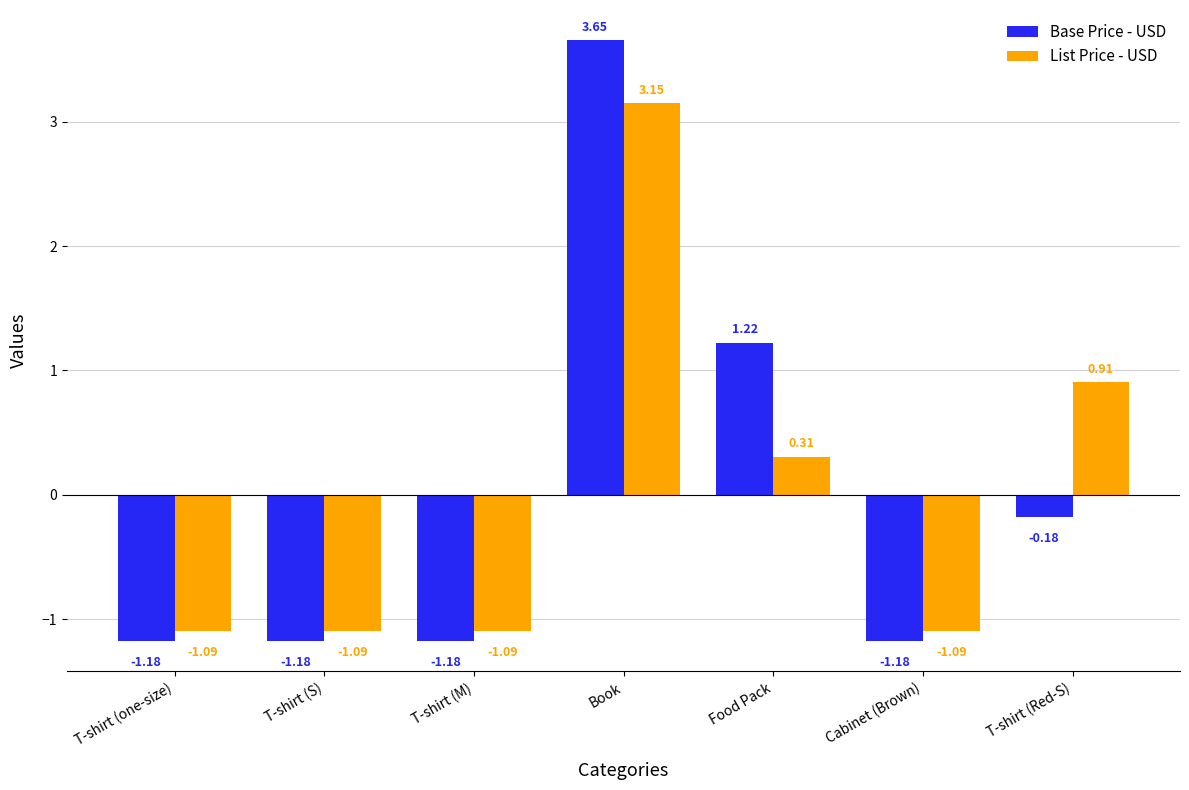

List the series in order of their peak value, lowest first.

List Price - USD, Base Price - USD